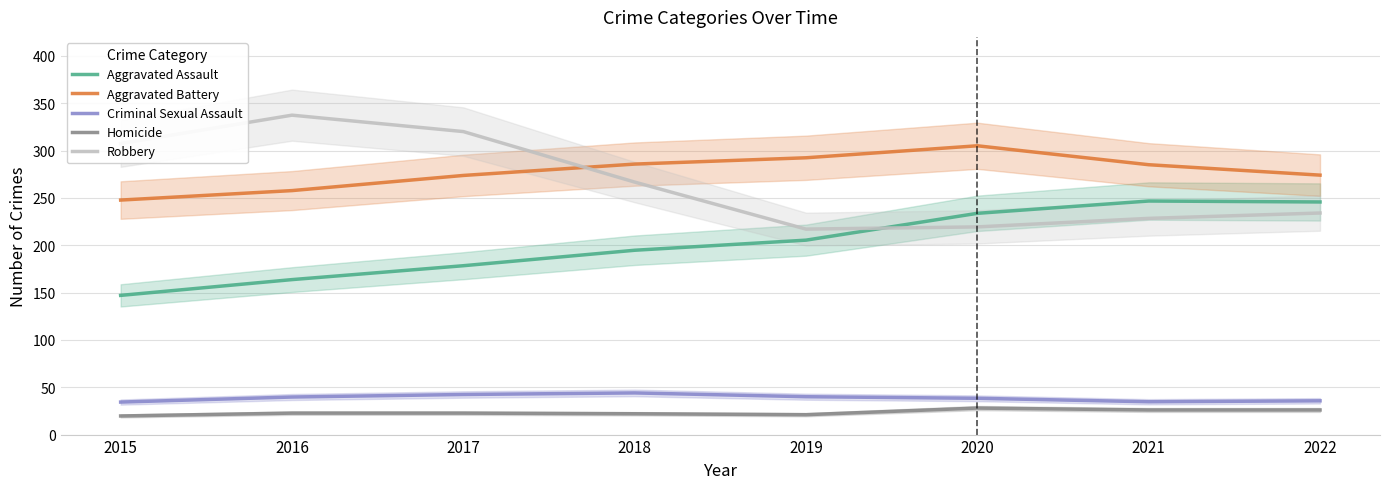

Is it true that Aggravated Assault equals 259.0 at 2017?

False